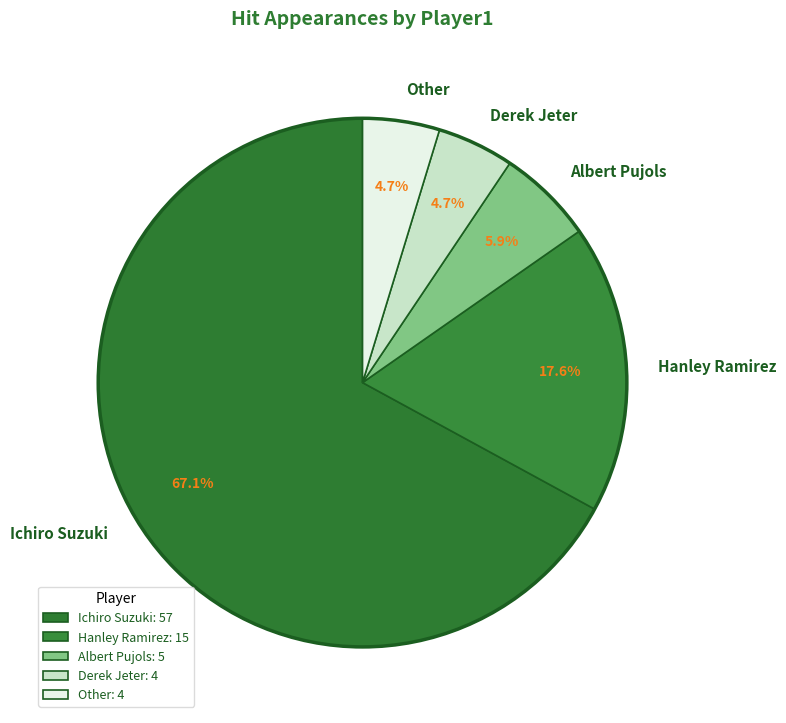

The Other slice represents 5% of the pie. True or false?

True